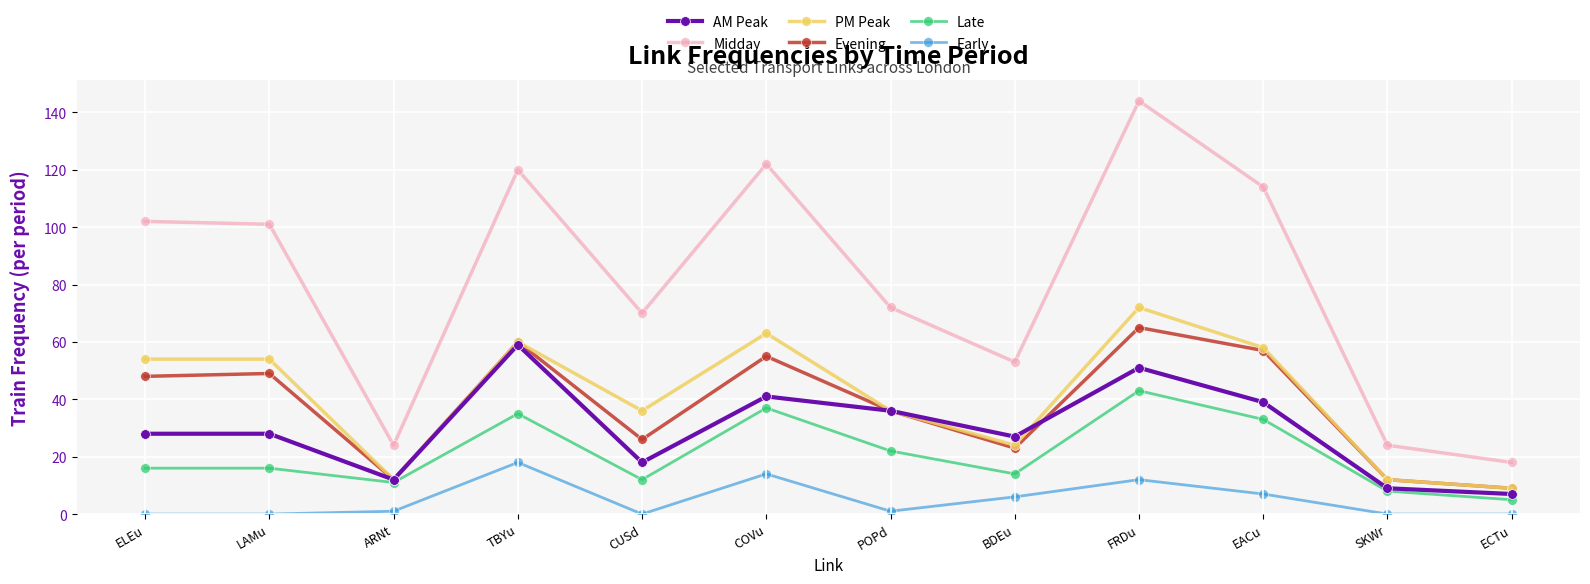

True or false: Early and Late cross at least once.

False